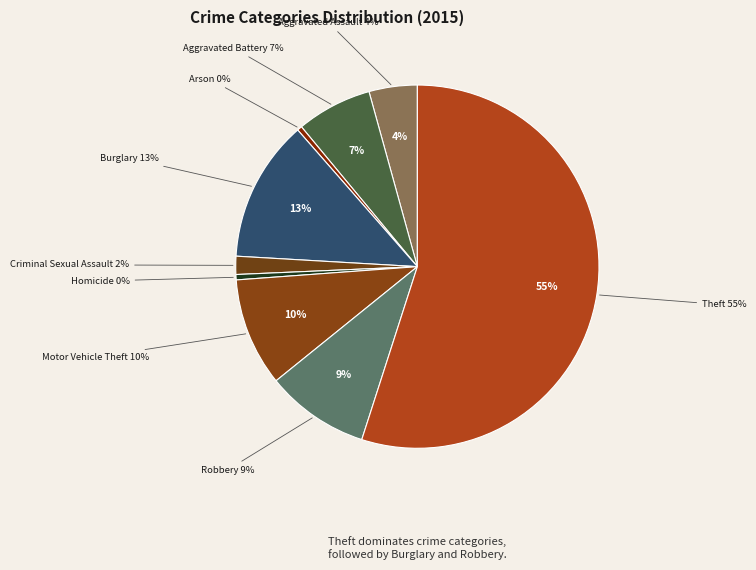

The Burglary slice represents 13% of the pie. True or false?

True